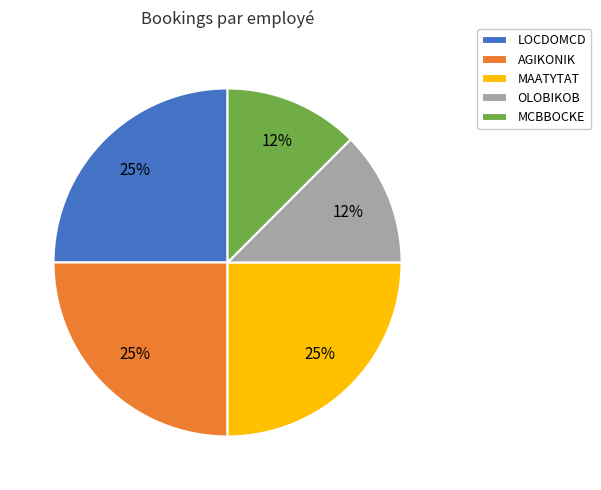

Count the number of slices in the pie.

5